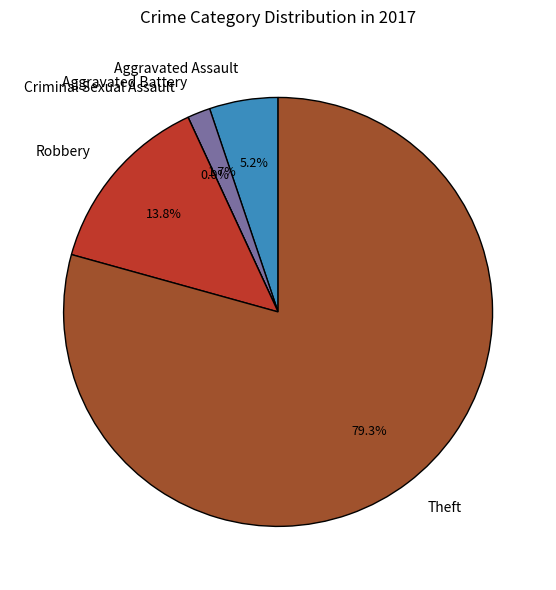

Rank the categories by value from lowest to highest.

Criminal Sexual Assault, Aggravated Battery, Aggravated Assault, Robbery, Theft